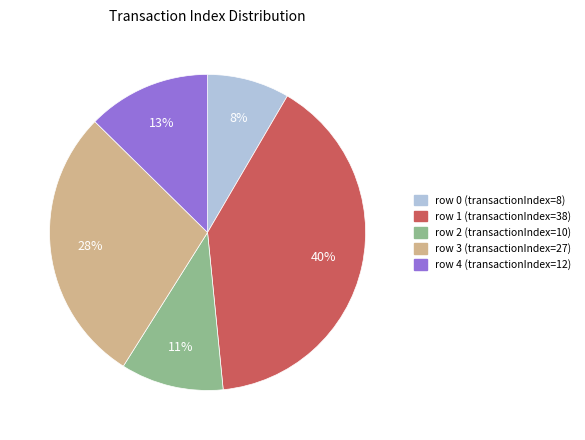

Combined, do row 1 and row 0 account for over 50%?

No